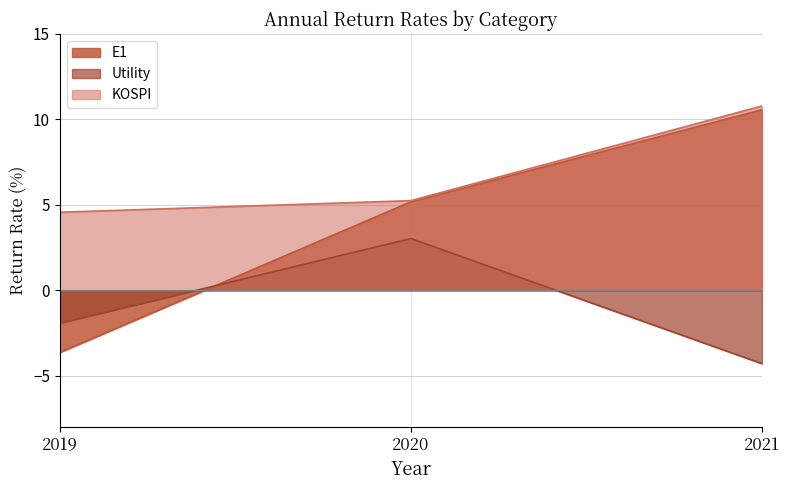

List the series in order of their overall mean, highest first.

KOSPI, E1, Utility